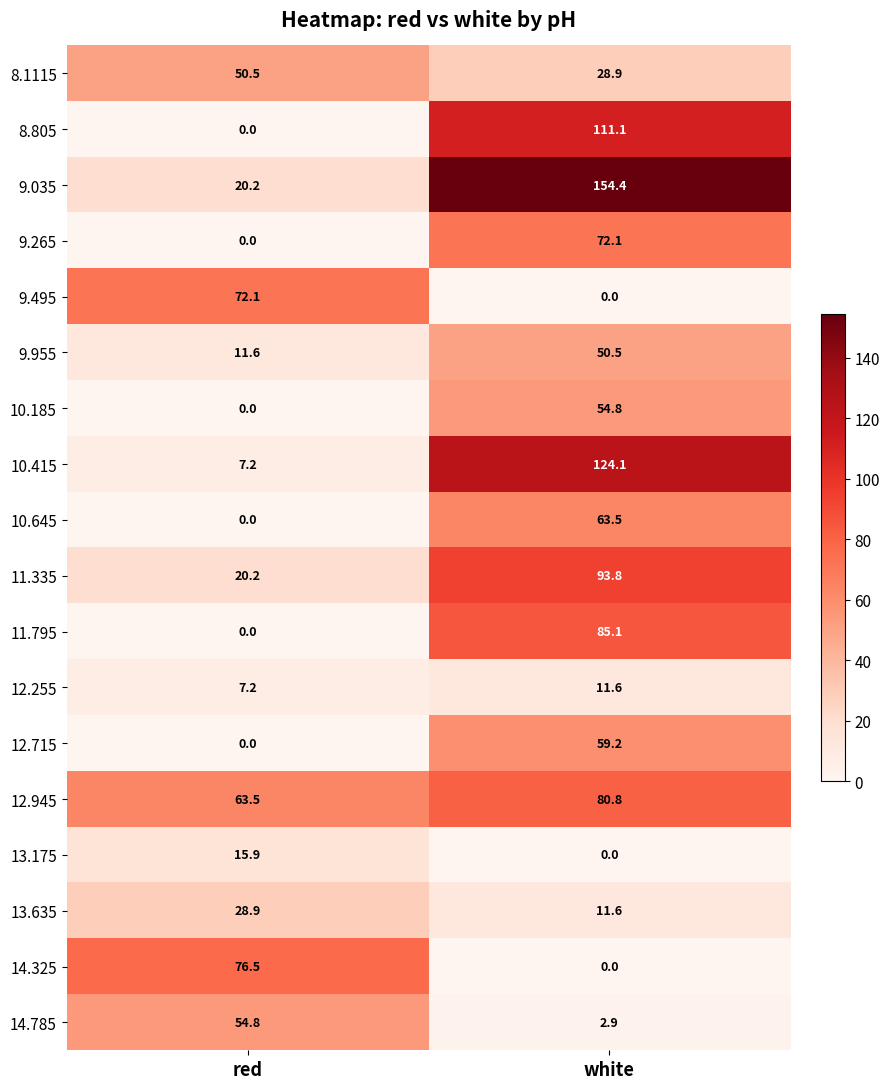

Where does the 9.035 series first go above 154?

white